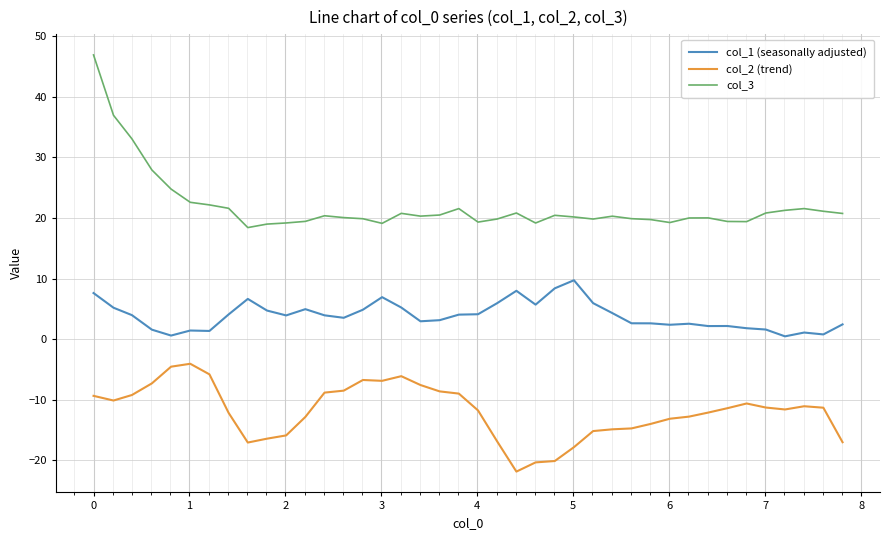

How many lines are shown in the chart?

3